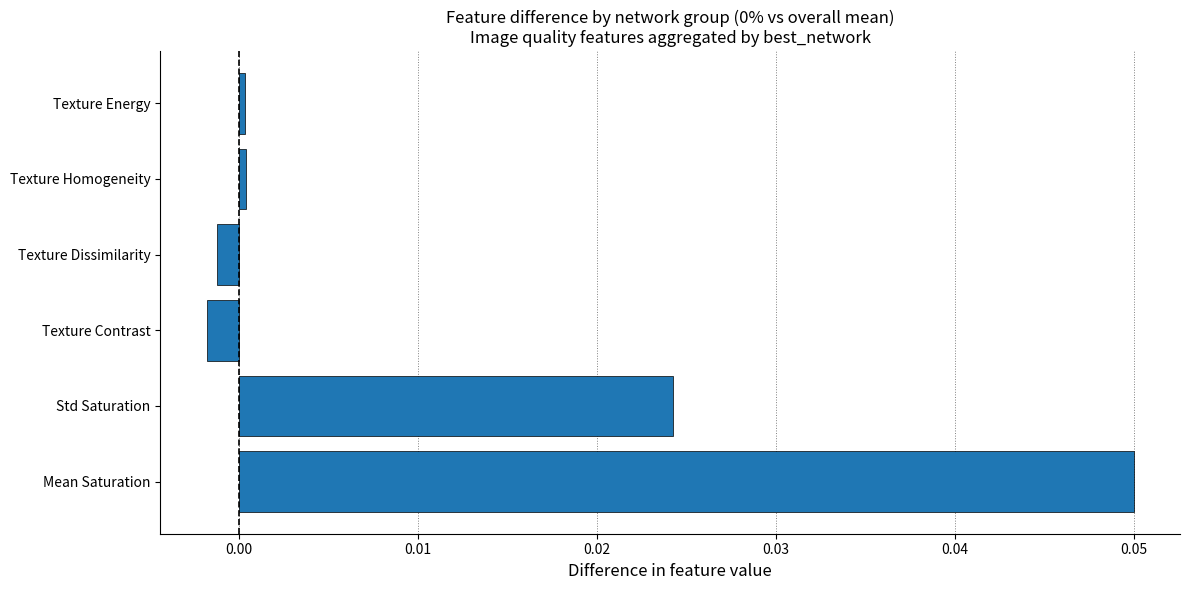

How many positive values are there?

4